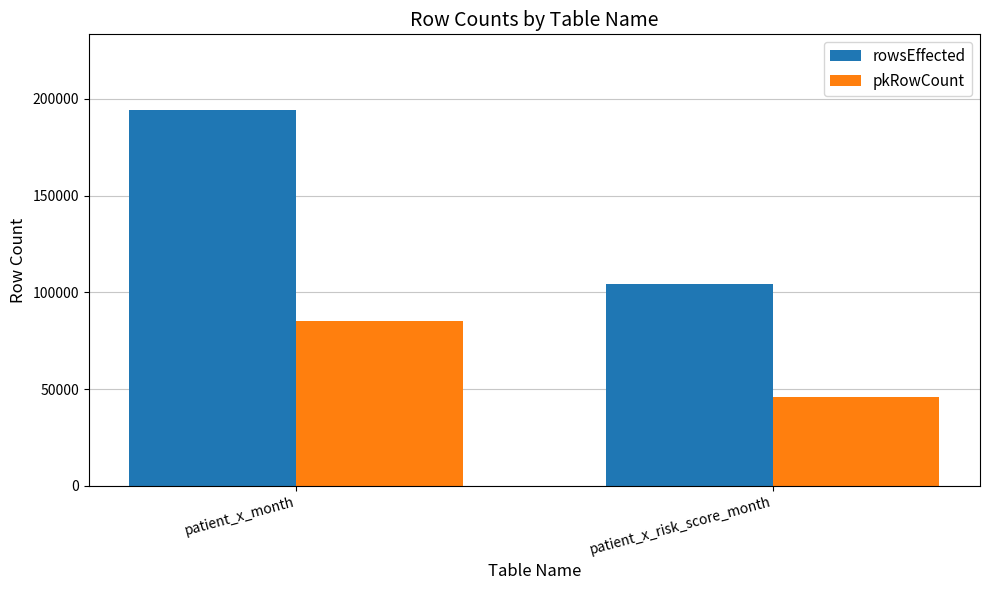

What is the highest value of the rowsEffected series?

194525